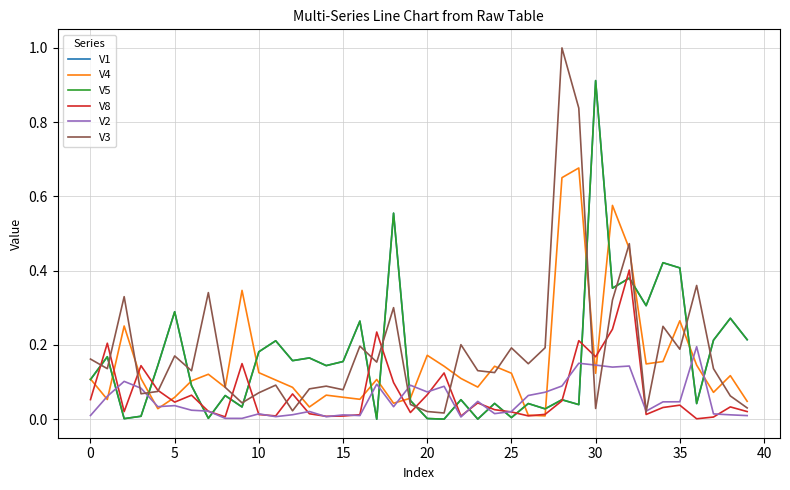

Does the chart display data point markers on the line(s)?

No